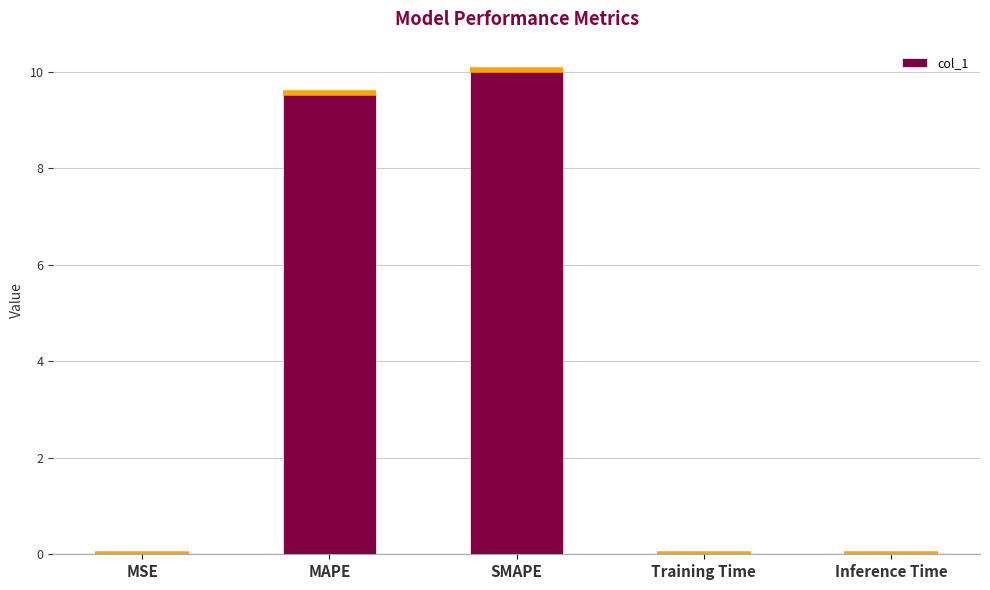

Between SMAPE and Inference Time, which is larger?

SMAPE